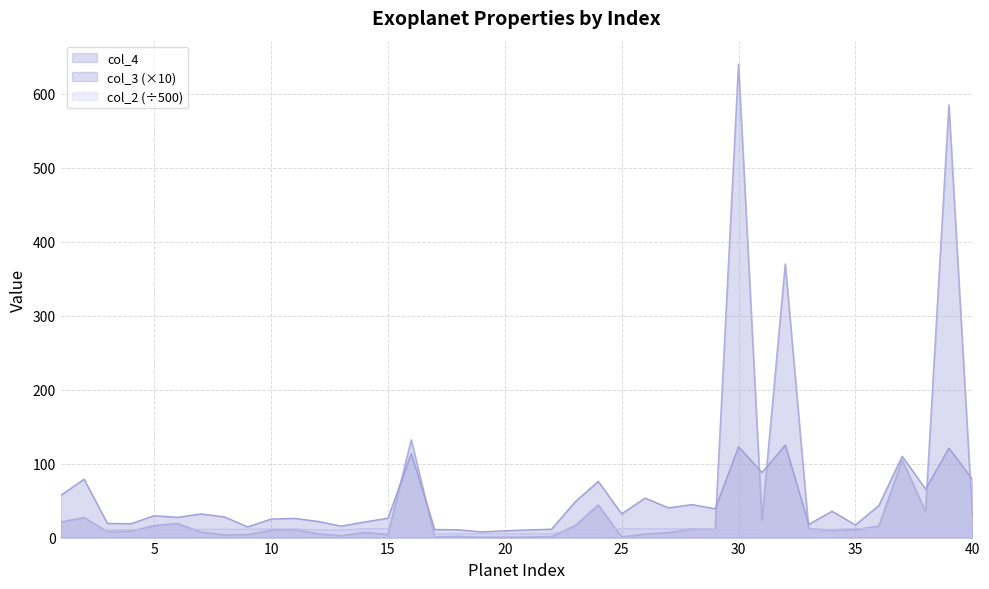

What is the maximum value for col_3?

125.0